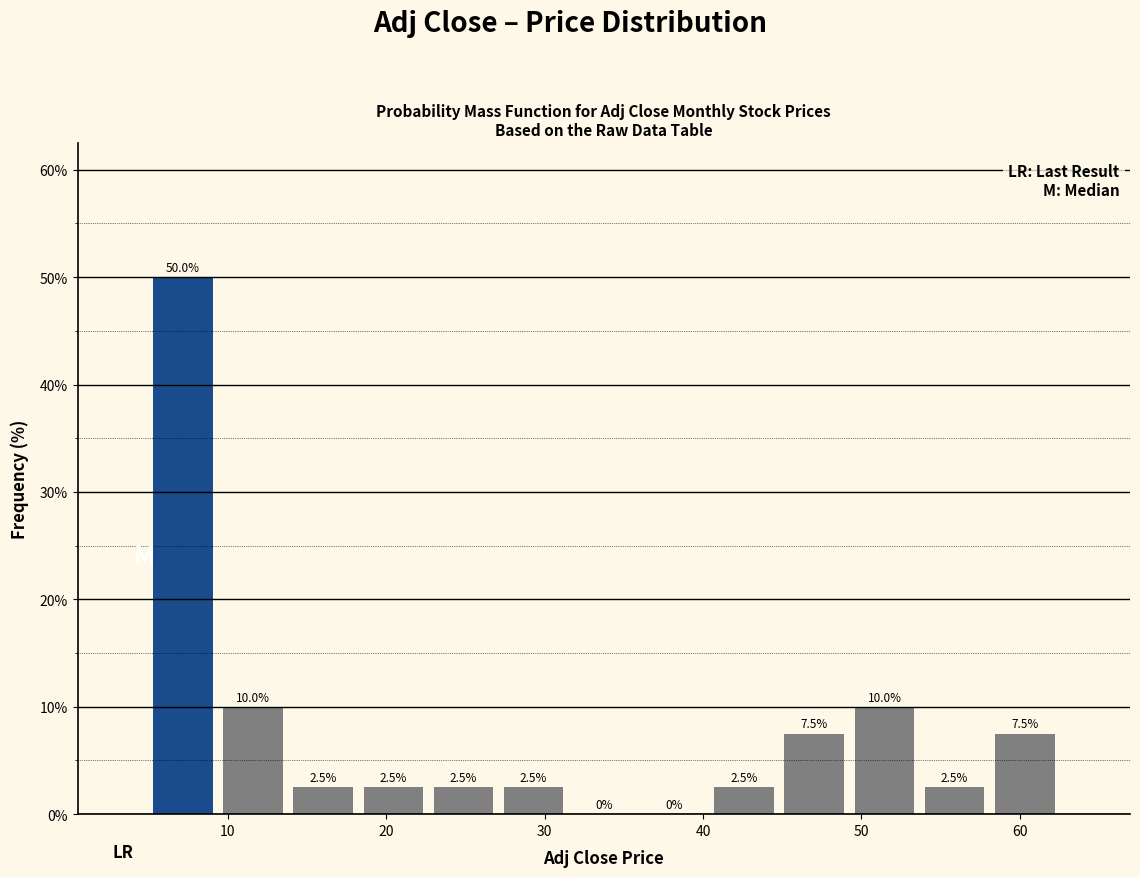

Which range on the x-axis has the tallest bar?

5 to 9